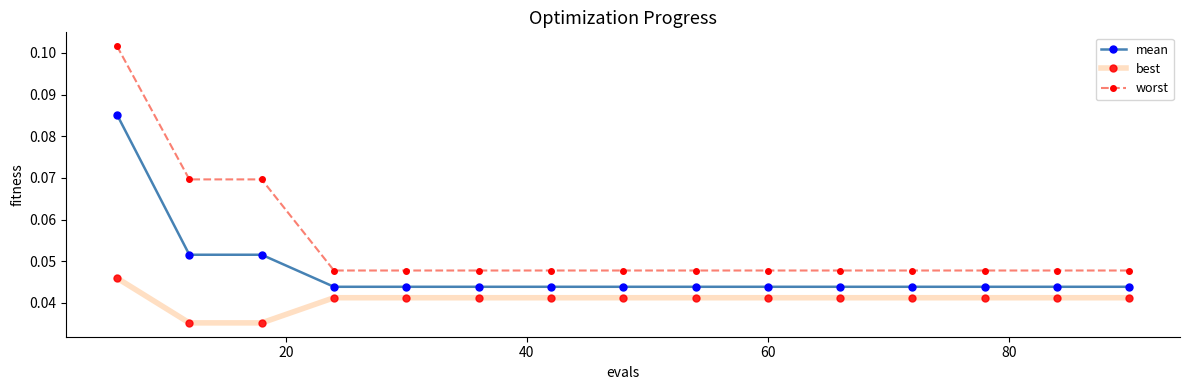

What is the sum of all best values?

0.6